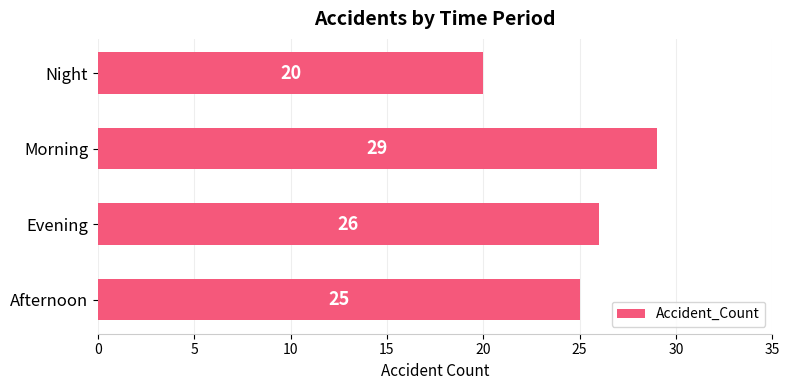

How many values are below 26?

2